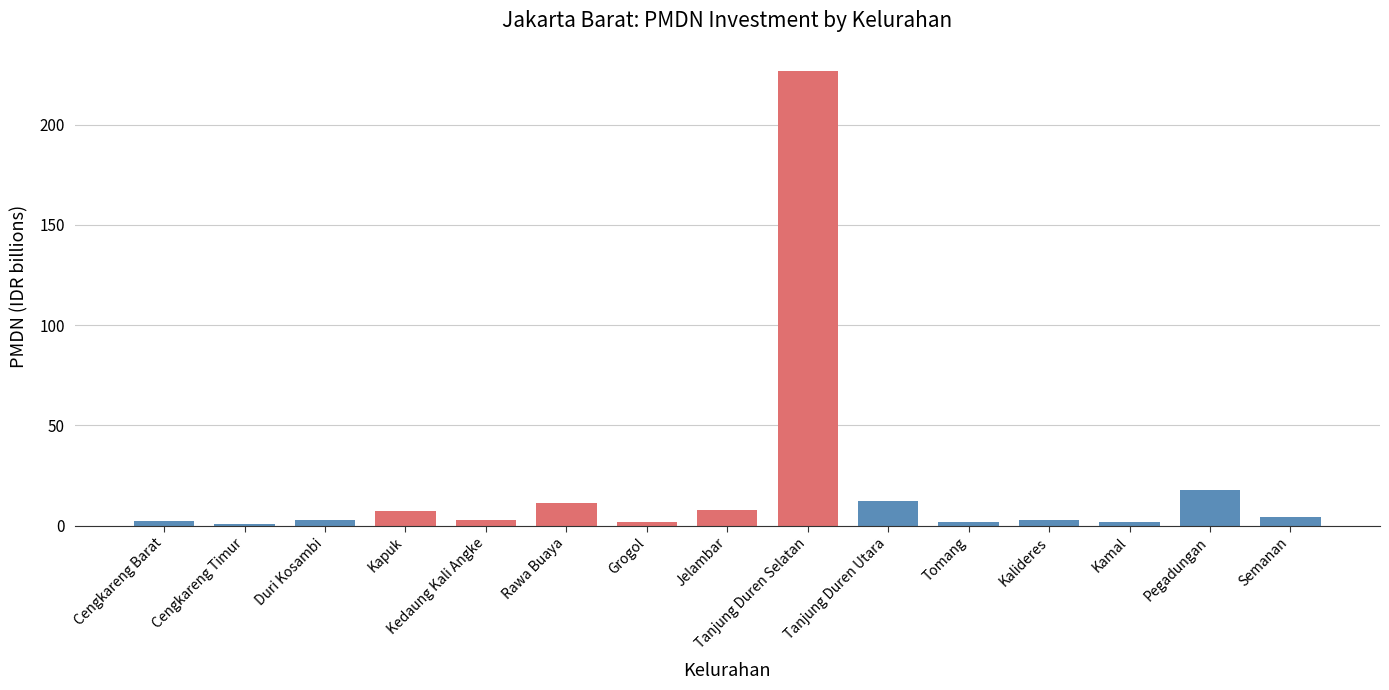

What is the greatest value displayed?

226.9